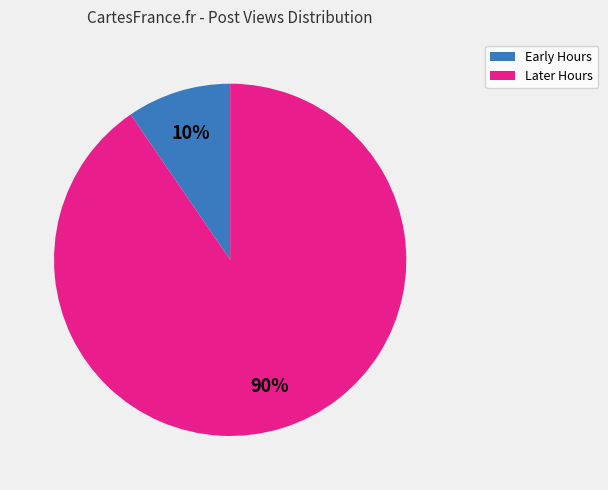

Is there a majority slice in this chart?

Yes